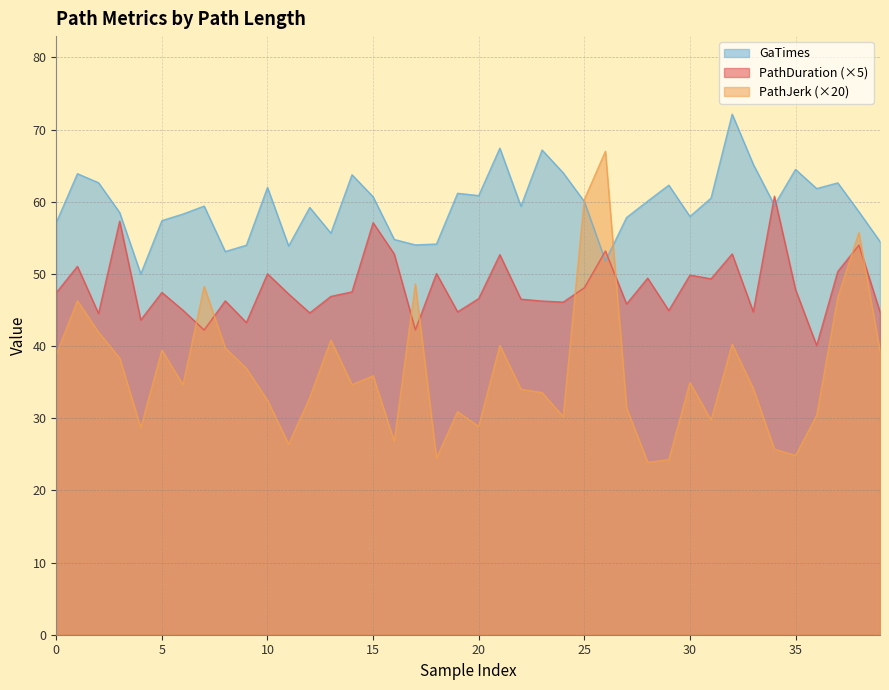

What is the highest value of the GaTimes series?

72.1